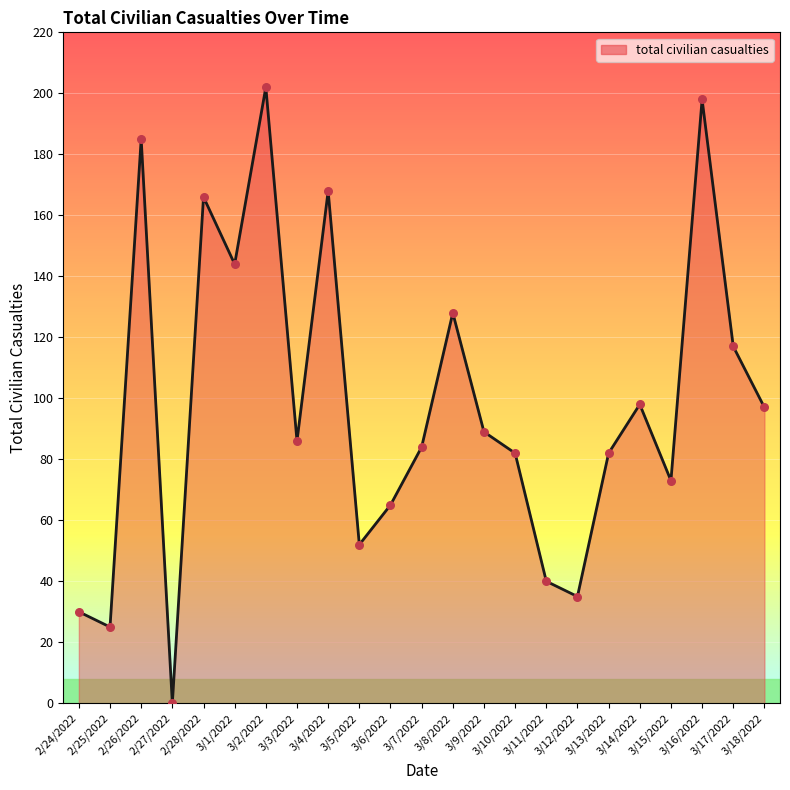

What is the change in value from 2/24/2022 to 3/14/2022?

+68